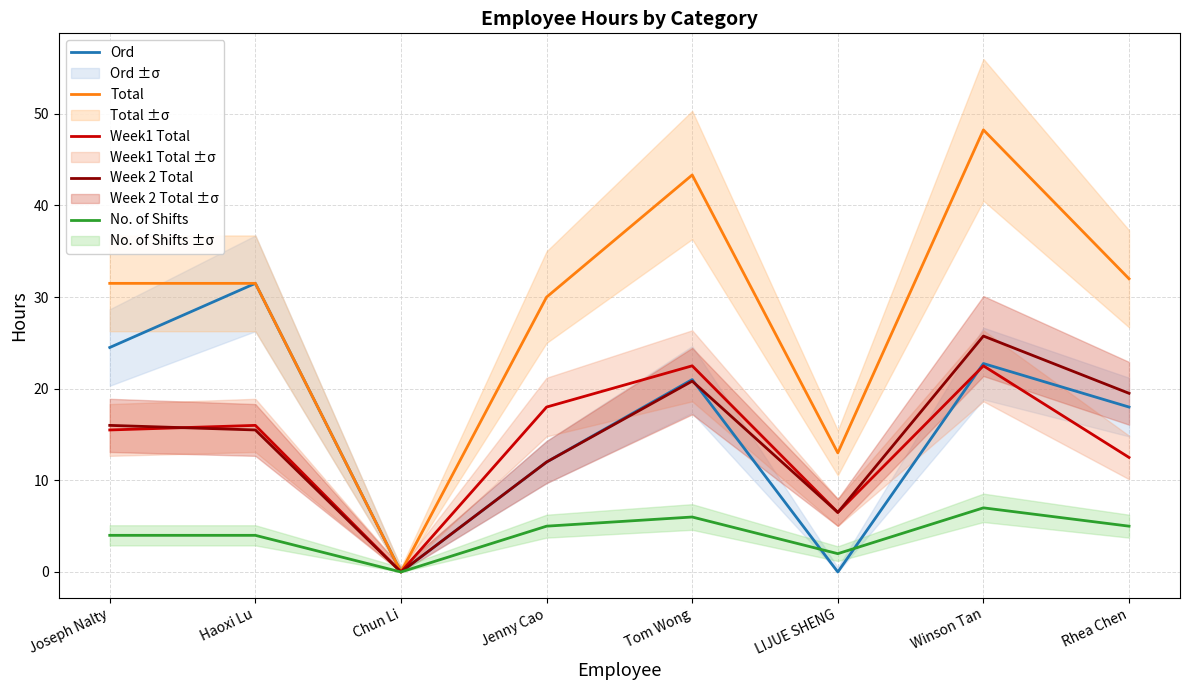

Where is Ord nearest to the value 15?

Jenny Cao